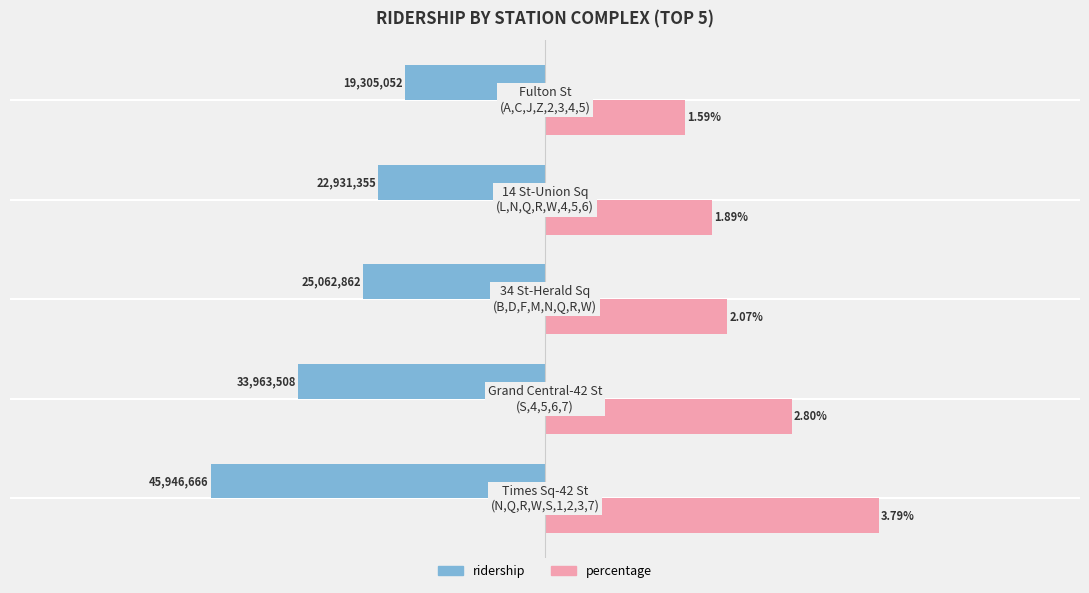

Which series has the largest total across all categories?

percentage